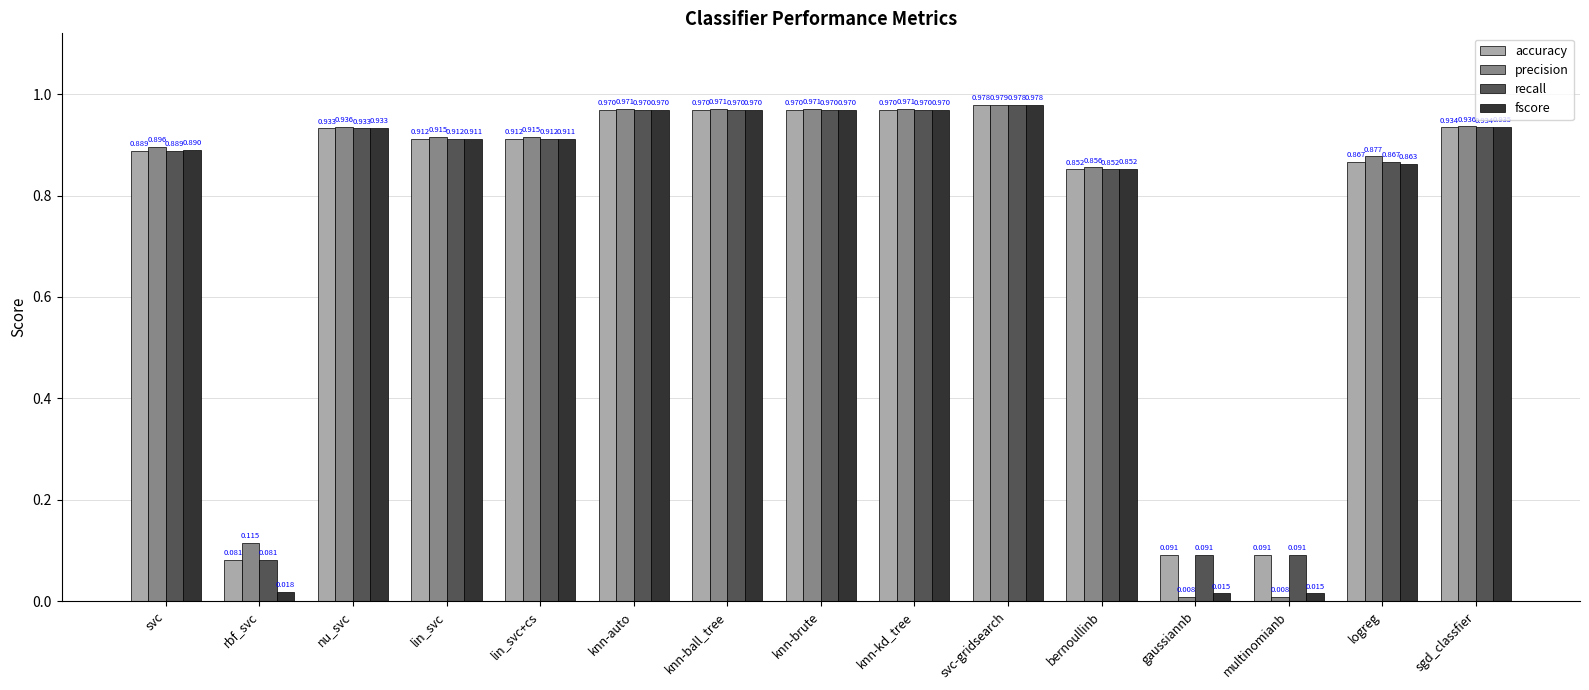

Which category has the highest value in the precision series?

svc-gridsearch